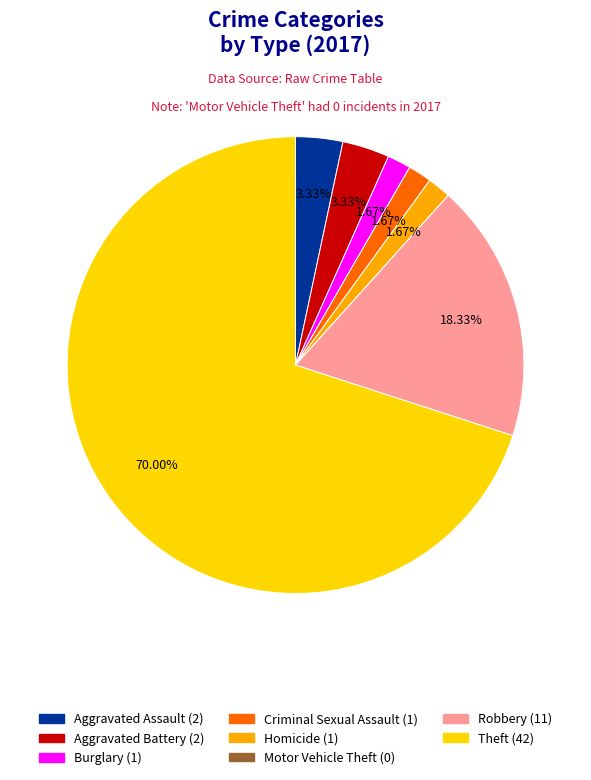

To the nearest percent, what is the difference between the Criminal Sexual Assault and Aggravated Assault slice percentages?

2%